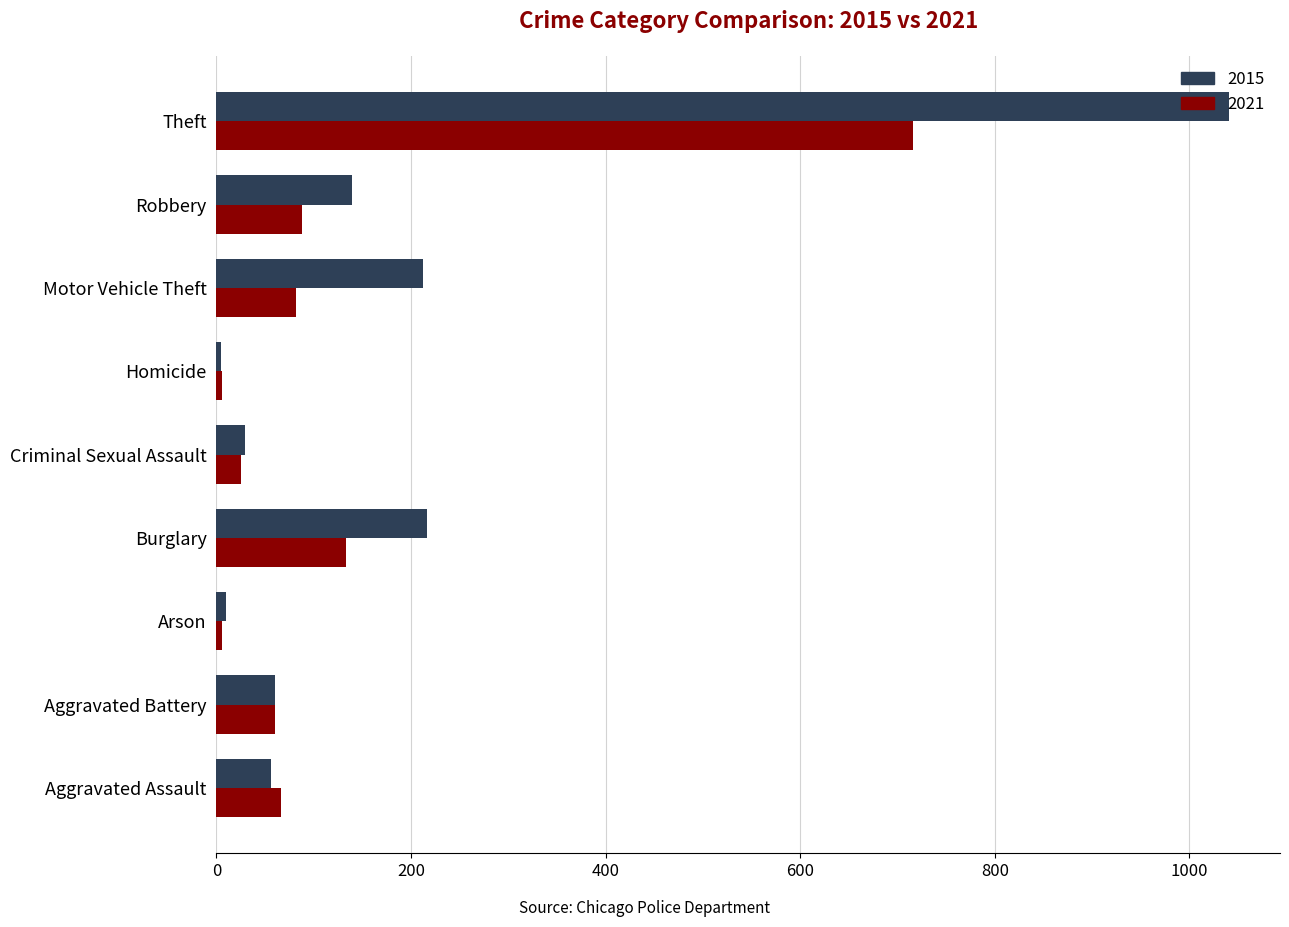

Which series has the largest total across all categories?

2015